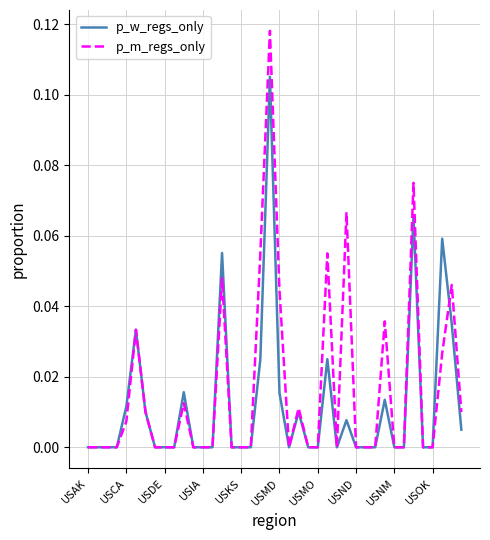

True or false: p_m_regs_only has more than 0 interior local peaks.

True